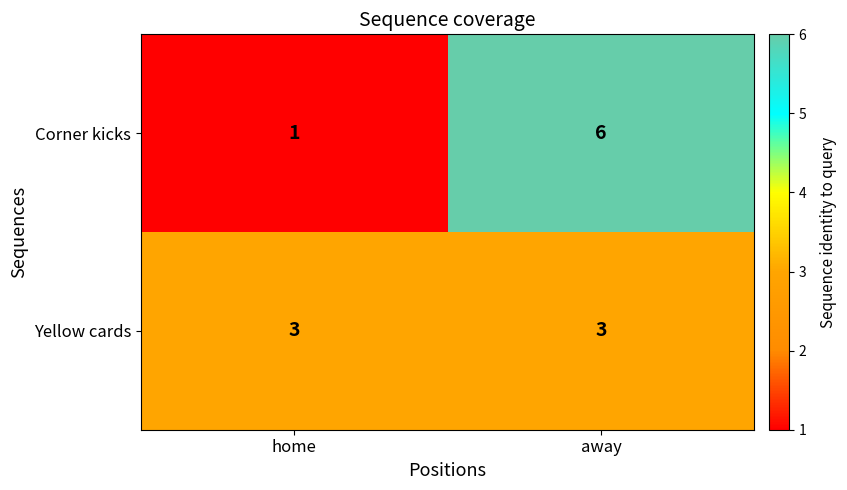

Which series changed the most between home and away?

Corner kicks